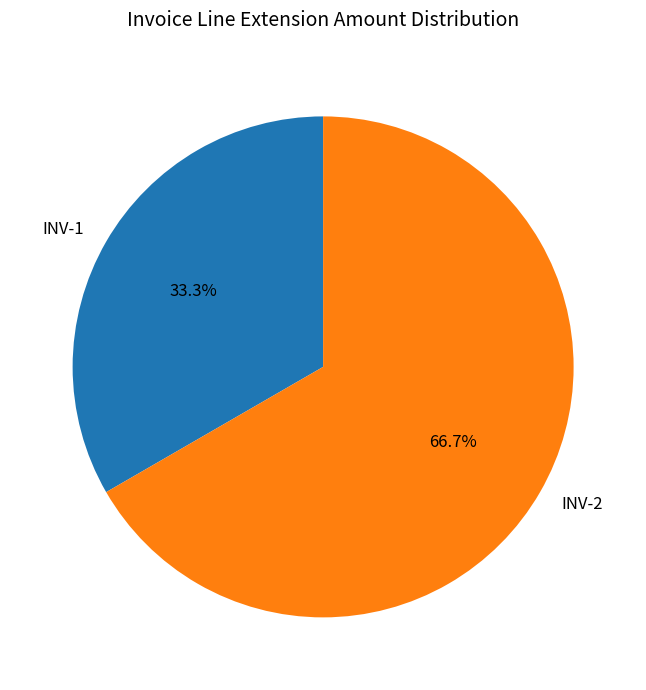

What is the ratio of the value at INV-2 to the value at INV-1?

2.0